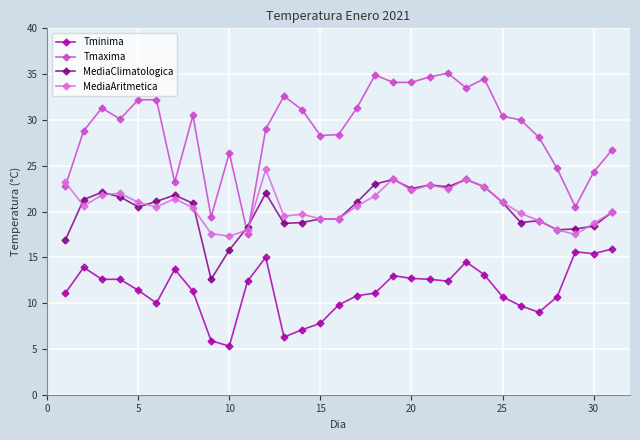

After their last crossing, which series has the higher values: Tmaxima or MediaClimatologica?

Tmaxima